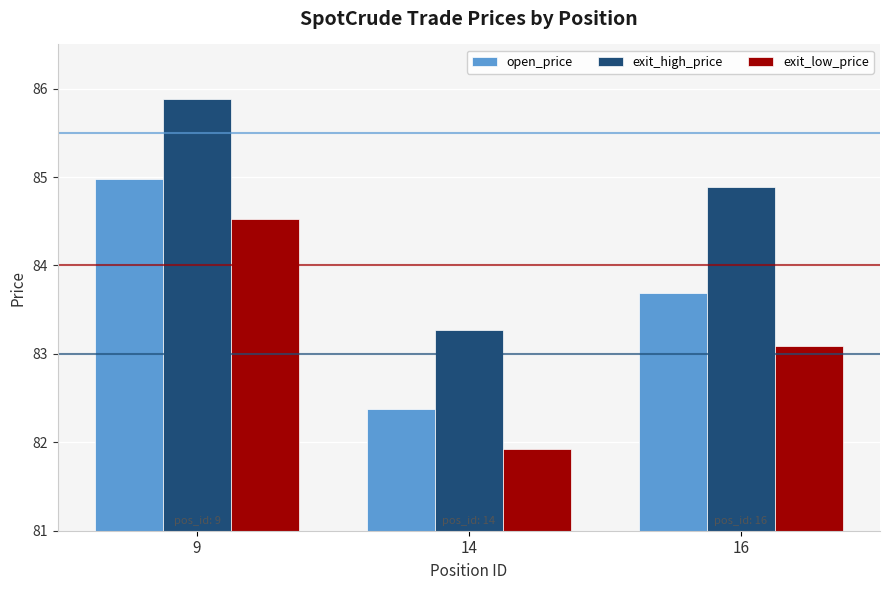

Reading left to right, what are all the values shown in this chart?

open_price: 85.0	82.4	83.7
exit_high_price: 85.9	83.3	84.9
exit_low_price: 84.5	81.9	83.1